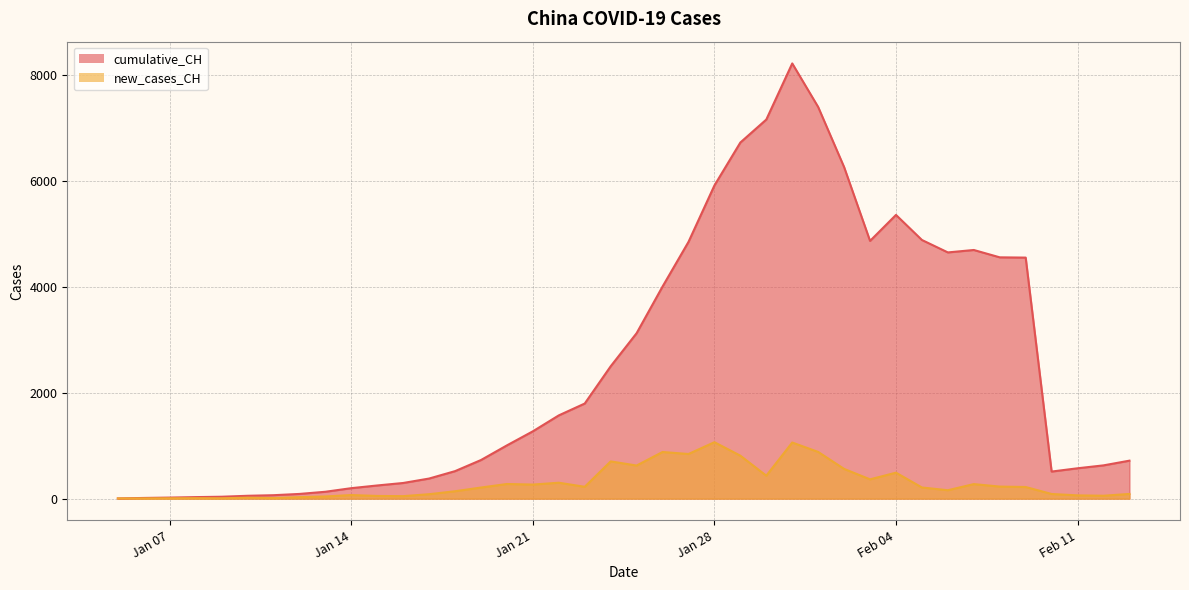

Is the value of new_cases_CH at 2020-01-27 greater than the value of cumulative_CH at 2020-01-31?

No